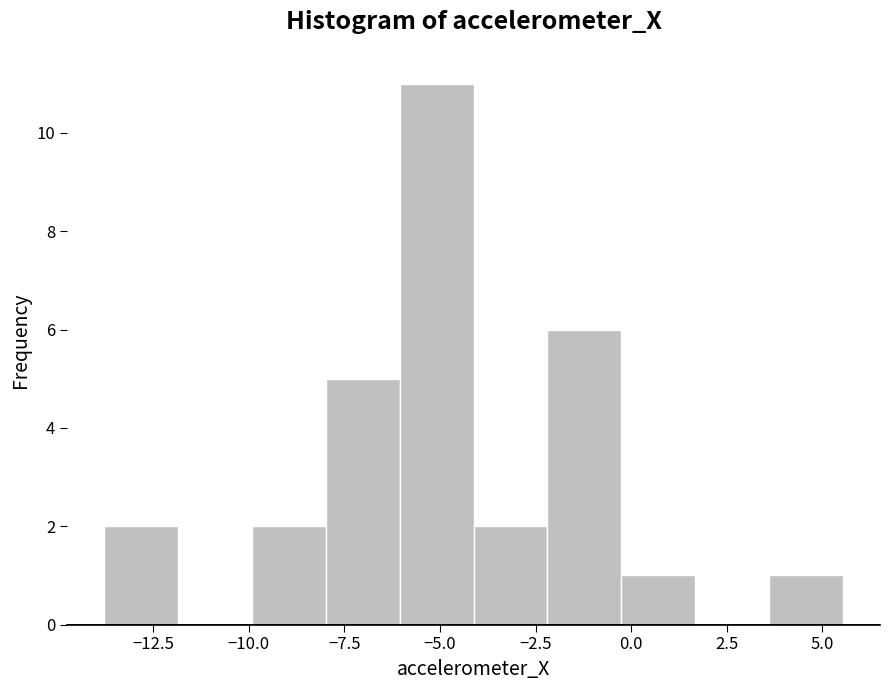

Around what value on the x-axis is the tallest bar? Give the approximate position of its centre, as read against the axis.

-5.0